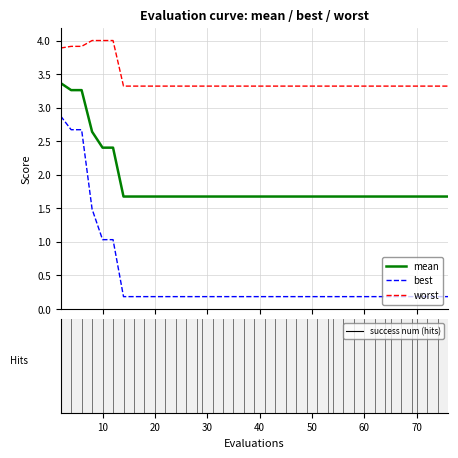

Count the number of data series in this chart.

3